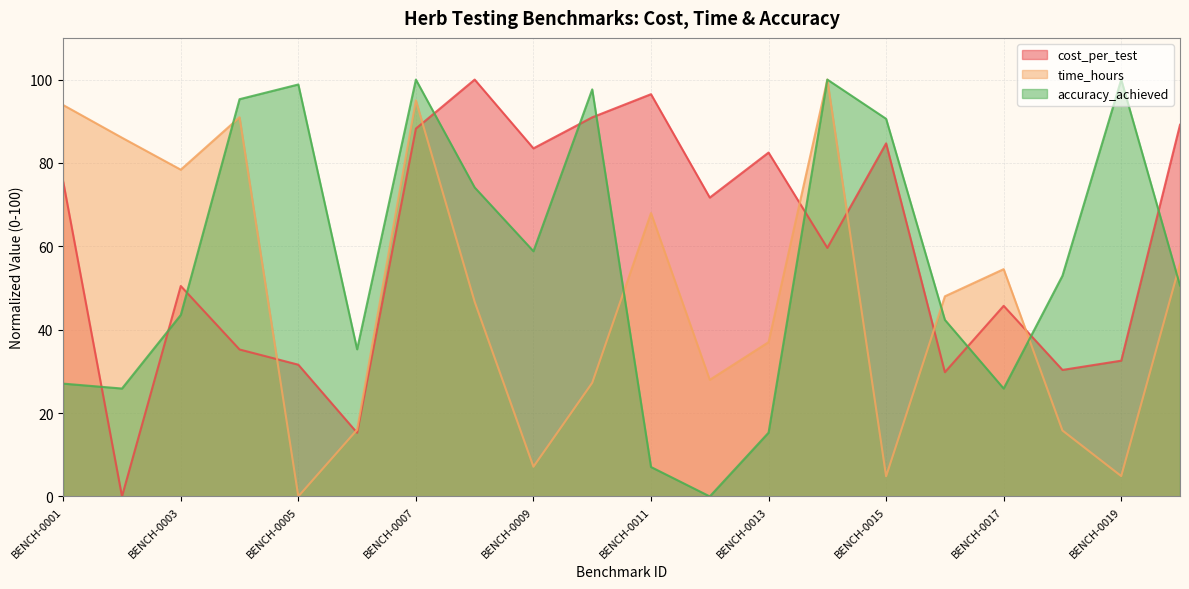

What is the difference between the highest and lowest values at BENCH-0014?

40.4